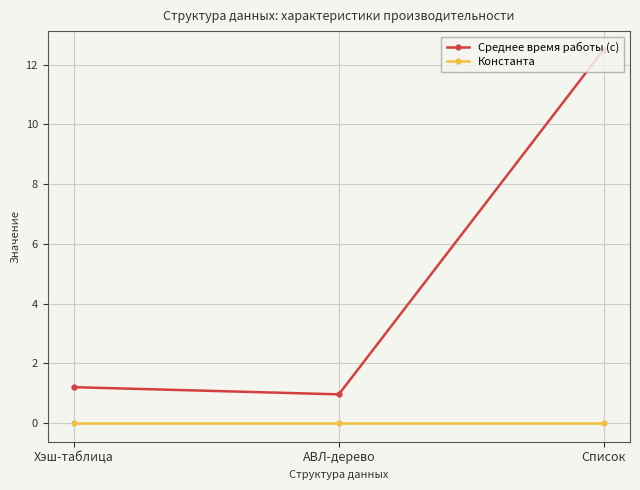

What is the maximum value shown in the chart?

12.5